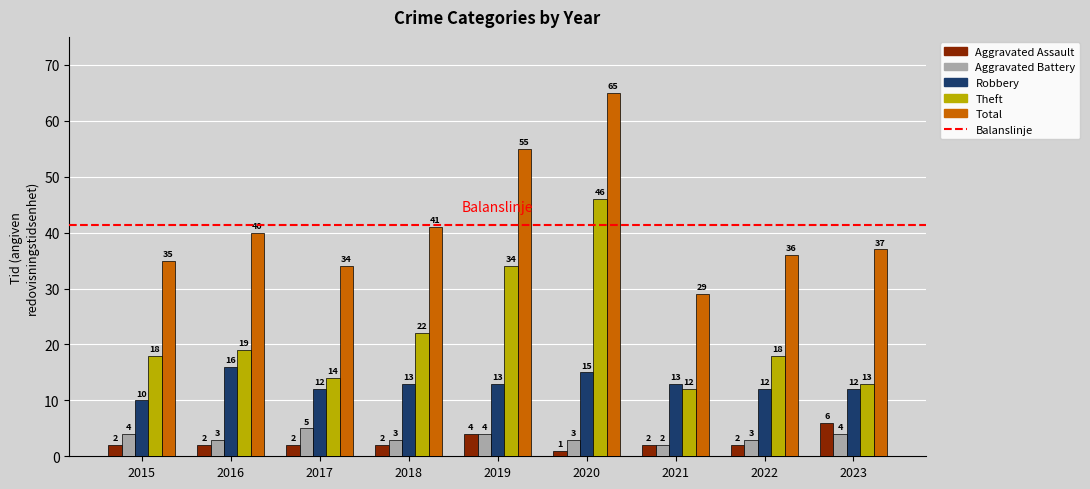

Which category has the lowest value in the Theft series?

2021